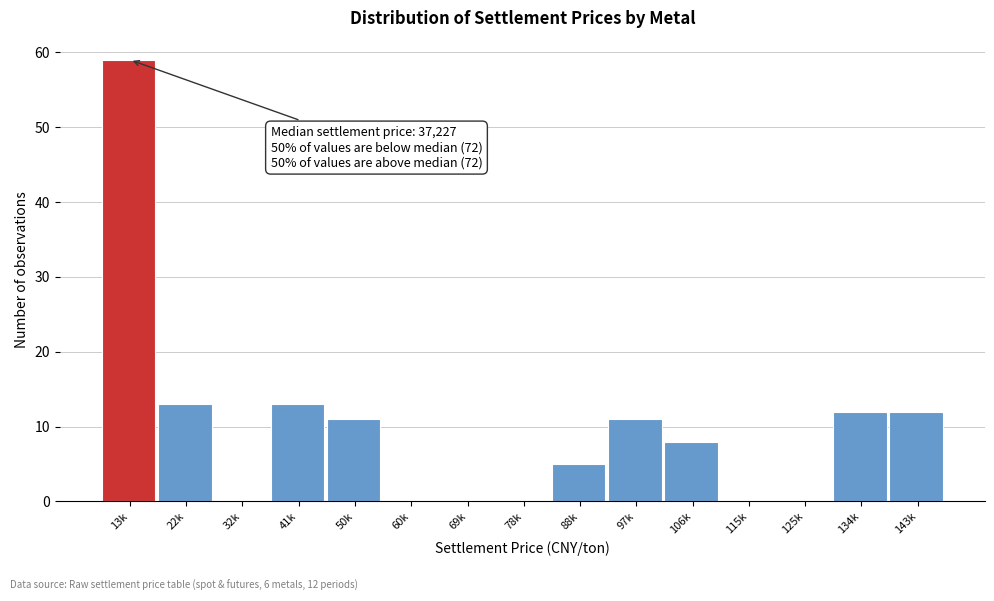

What is the maximum value shown in the chart?

59